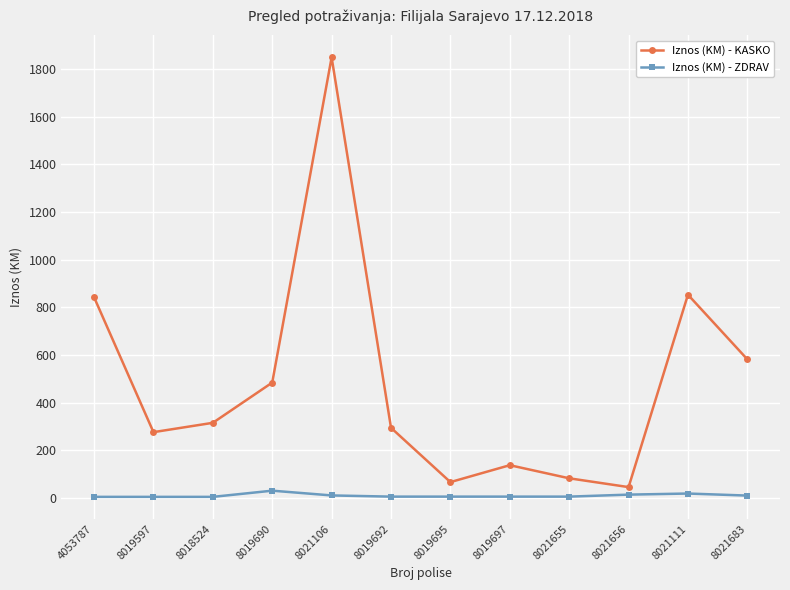

Between 8019695 and 8021111, which series saw the biggest shift?

Iznos (KM) - KASKO